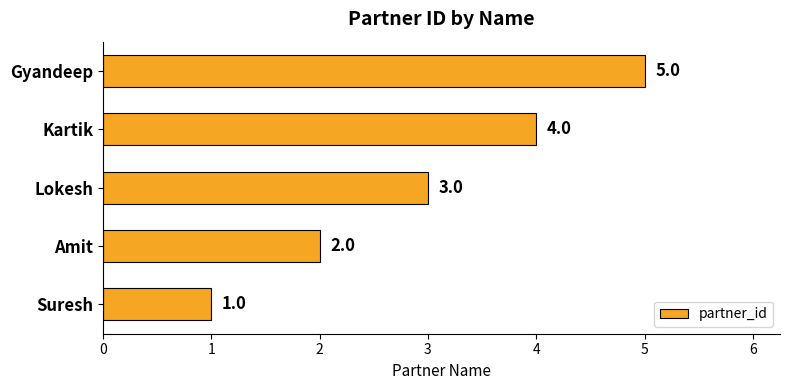

Does the chart contain any negative values?

No